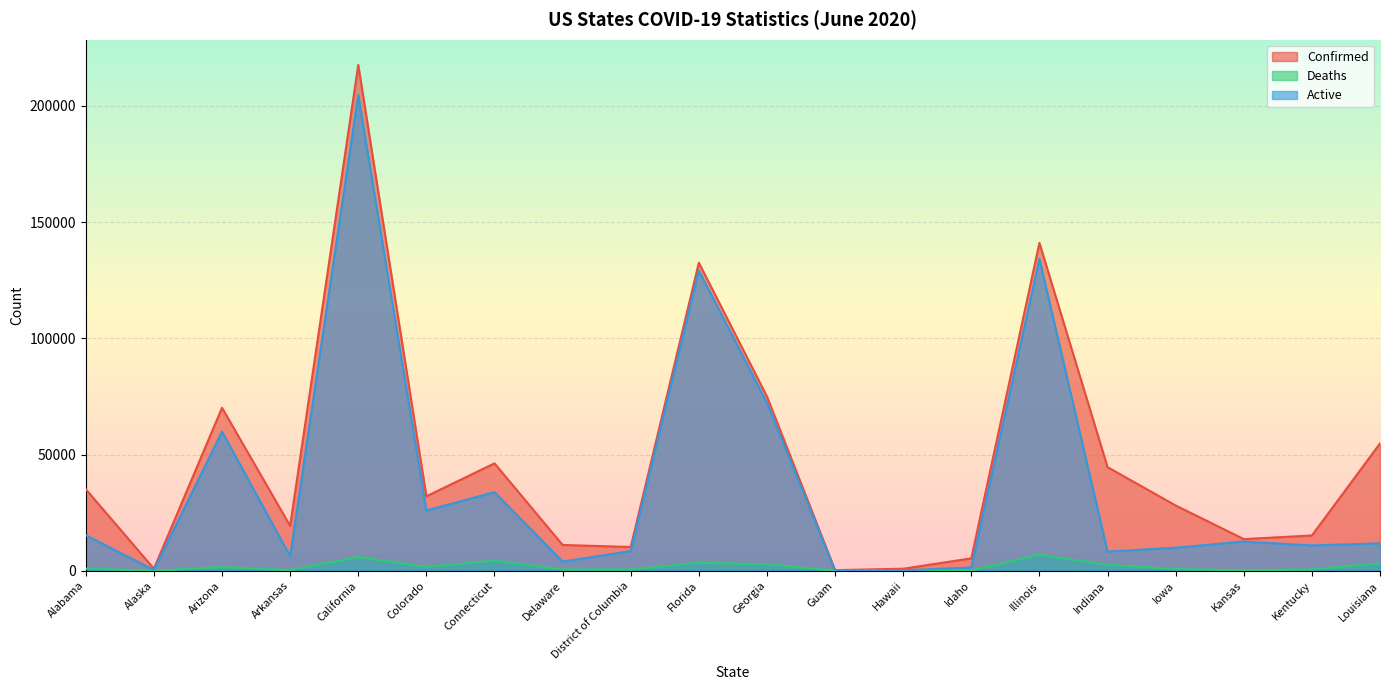

What is the greatest value displayed?

217612